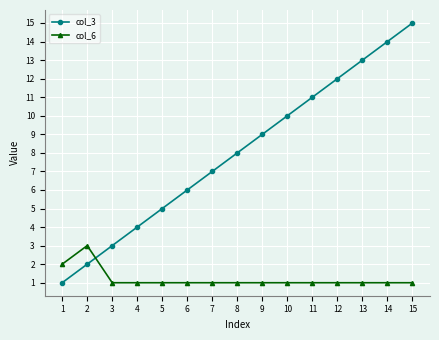

Does the chart display data point markers on the line(s)?

Yes